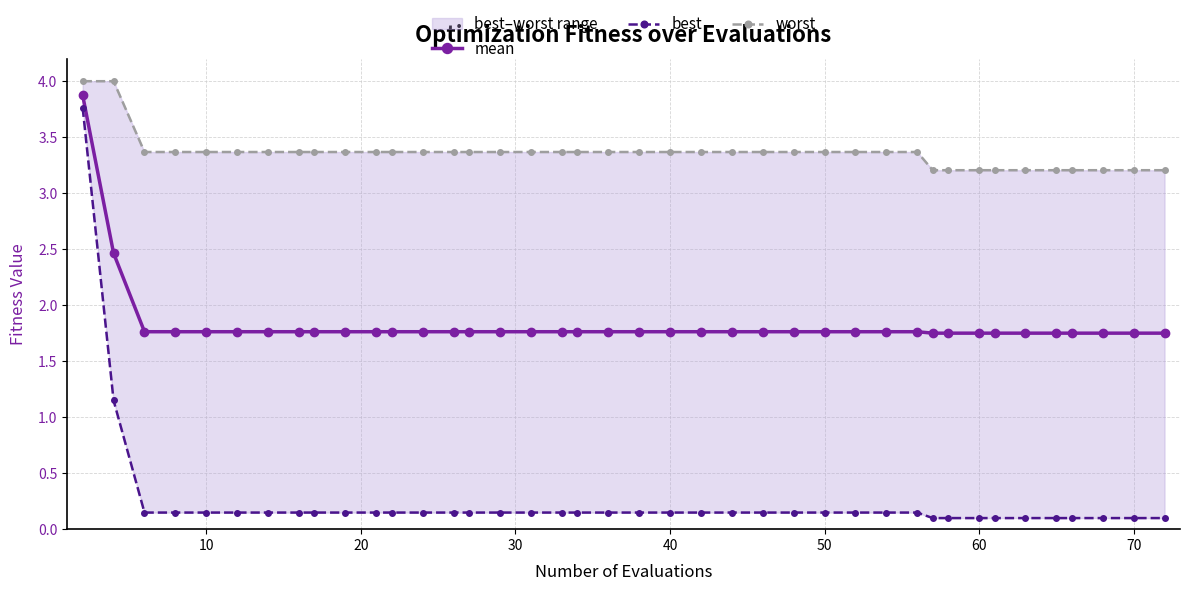

What is the approximate value of worst at 13?

3.4